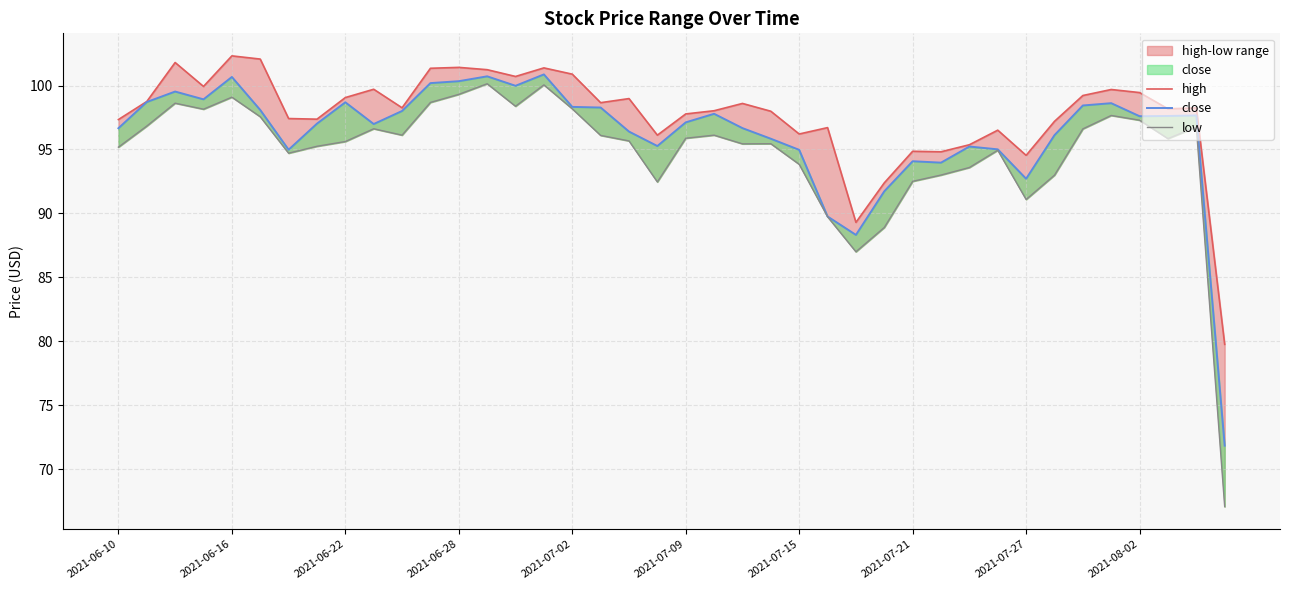

Is it true that low equals 171.2 at 13?

False